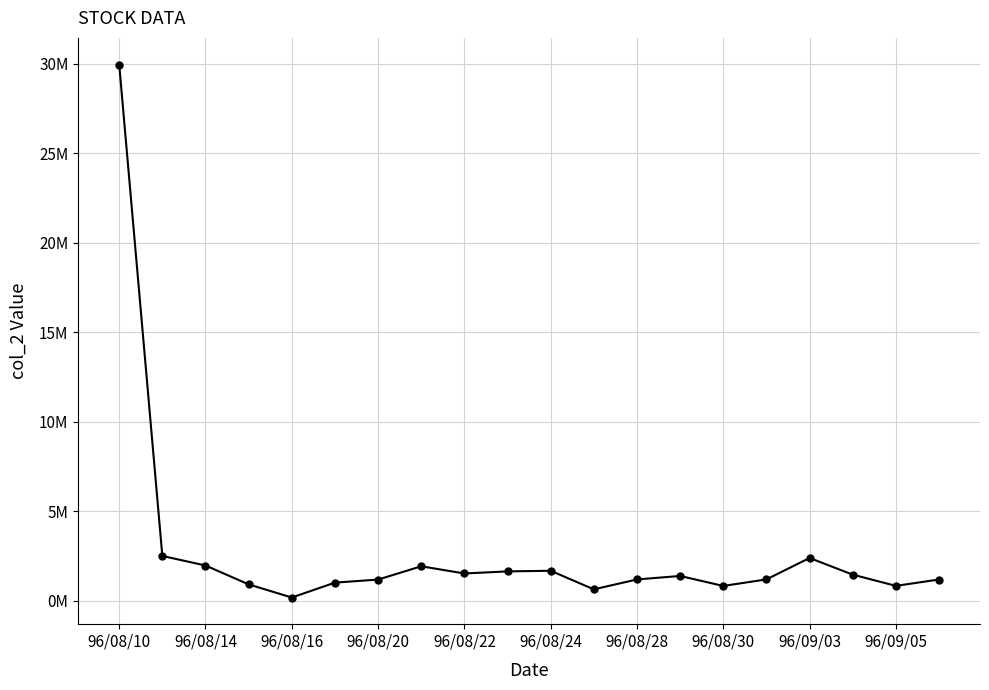

What is the greatest value displayed?

29951750